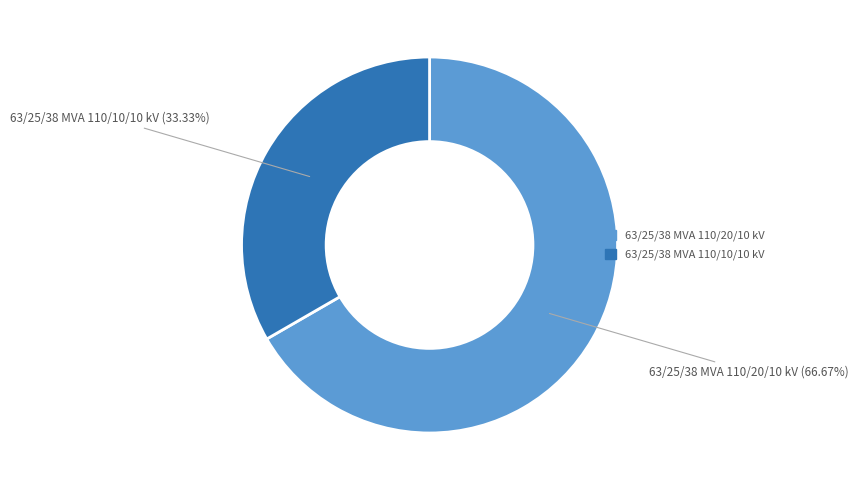

To the nearest percent, what is the difference between the largest and smallest slice percentages?

33%